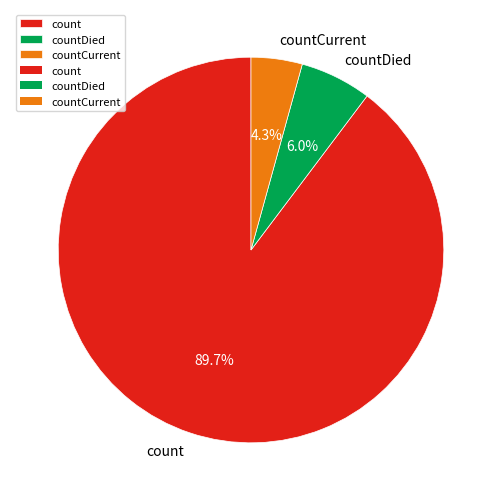

To the nearest percent, what is the difference between the countCurrent and countDied slice percentages?

2%